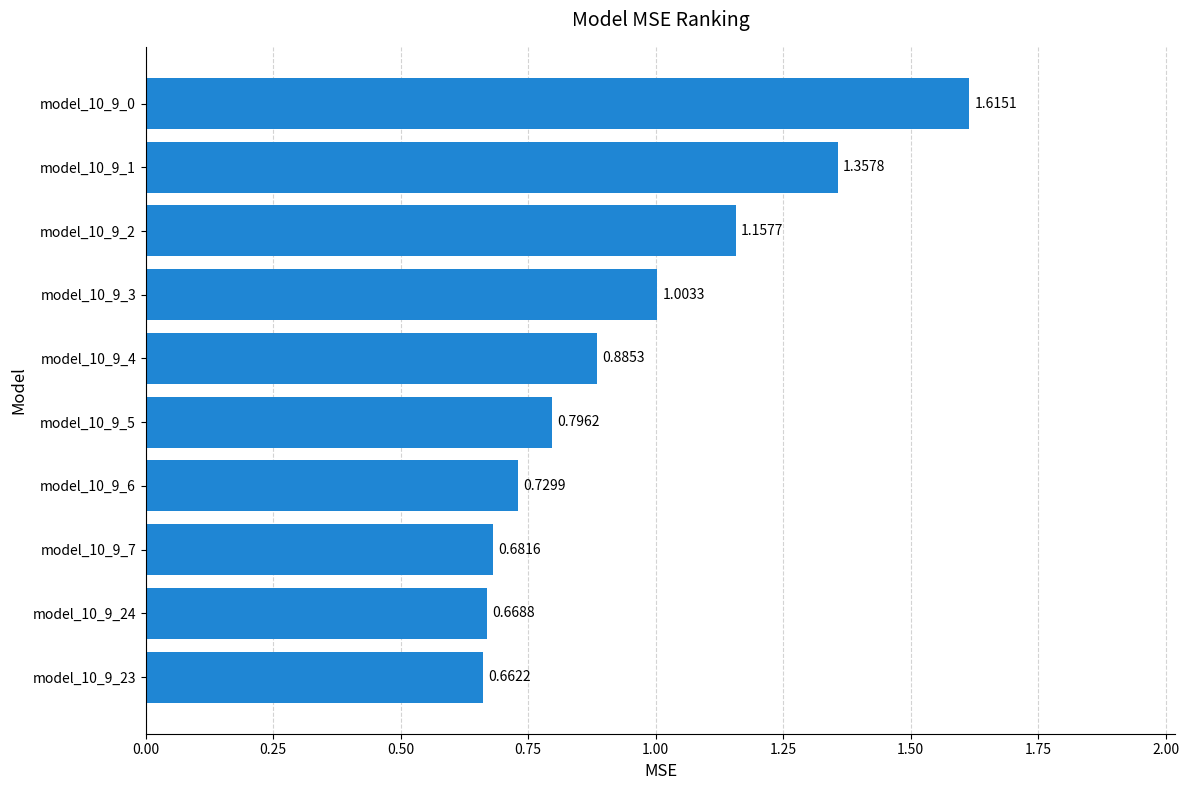

What is the change in value from model_10_9_3 to model_10_9_1?

+0.4